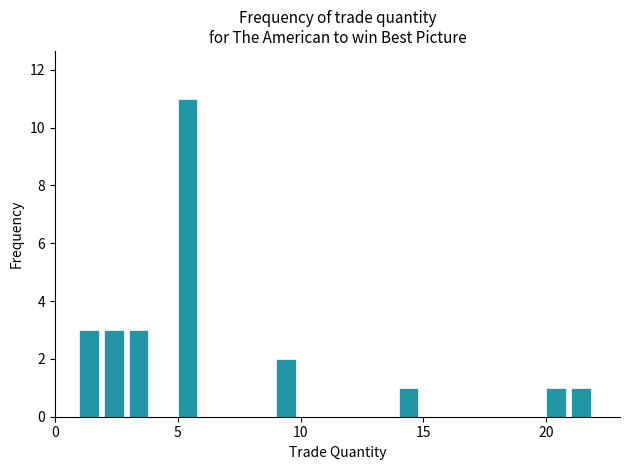

Read against the x-axis, roughly where is the centre of the tallest bar?

5.5